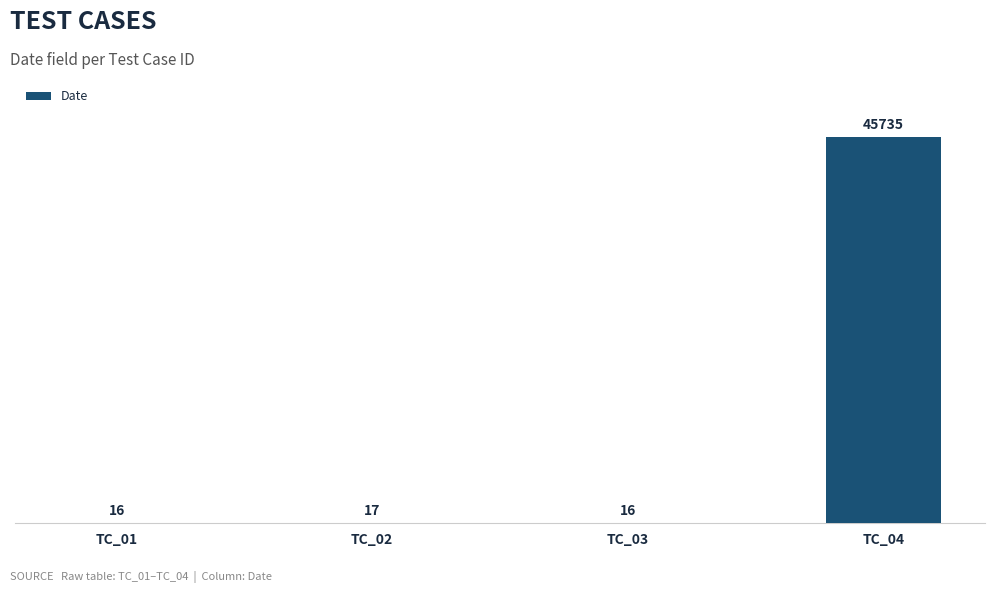

Is it true that the value at TC_02 is 17?

True